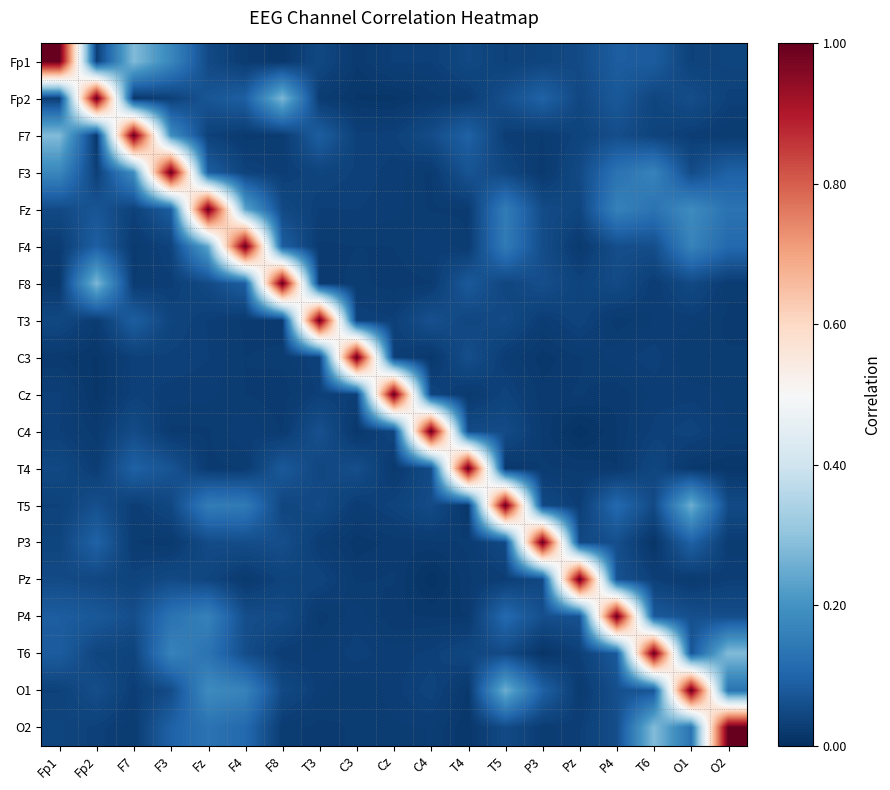

Which has a higher value, C4 or Cz?

Cz